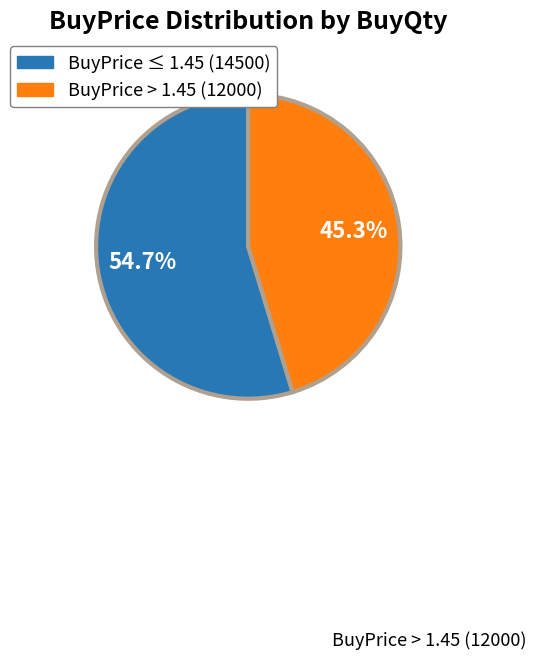

What is the largest slice in the pie chart?

BuyPrice ≤ 1.45 (14500)